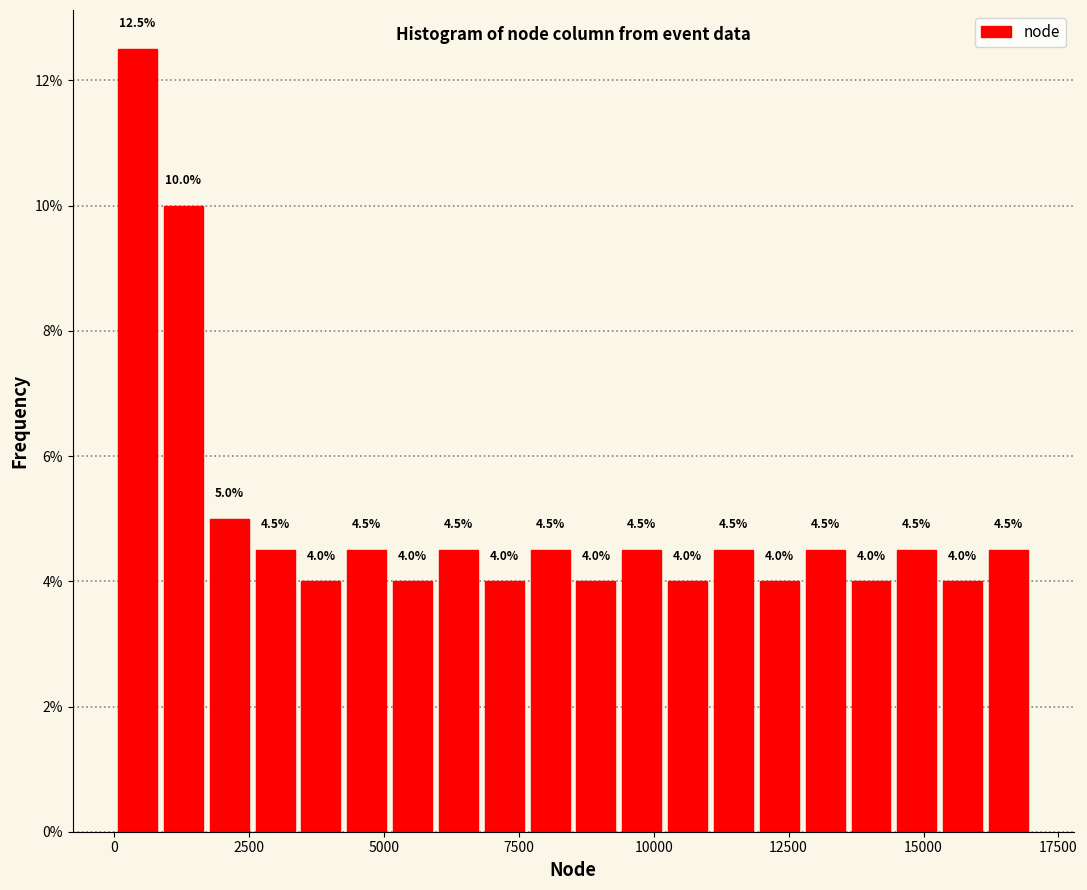

Read against the x-axis, roughly where is the centre of the tallest bar?

500